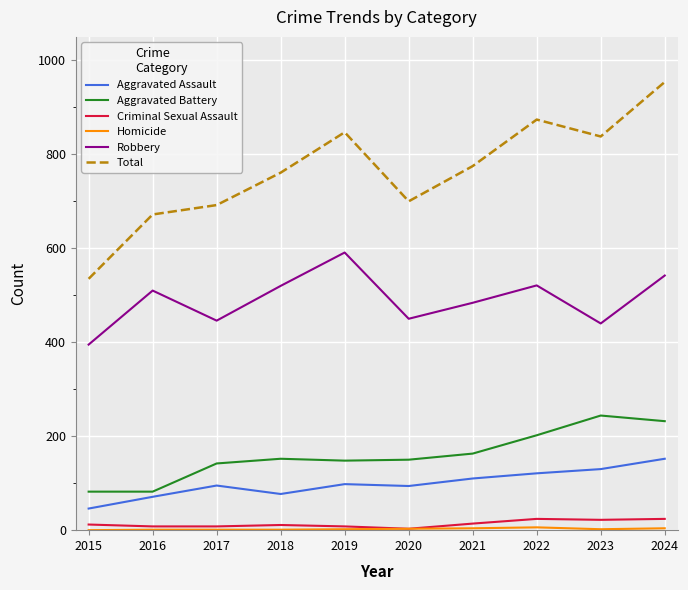

True or false: Aggravated Assault and Total cross at least once.

False